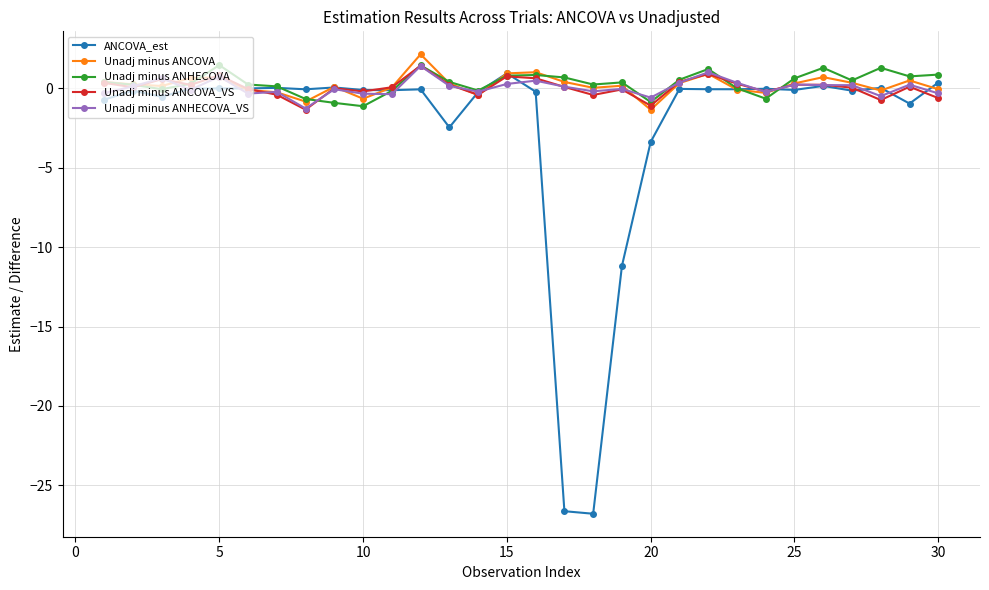

What is the minimum value for Unadj minus ANCOVA?

-1.3